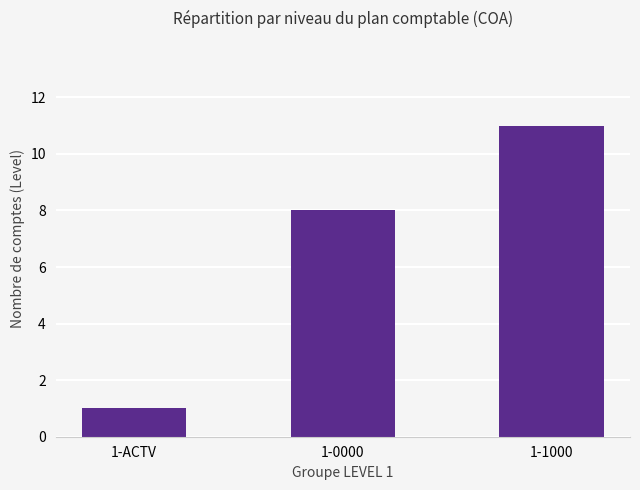

Between 1-1000 and 1-0000, which is larger?

1-1000